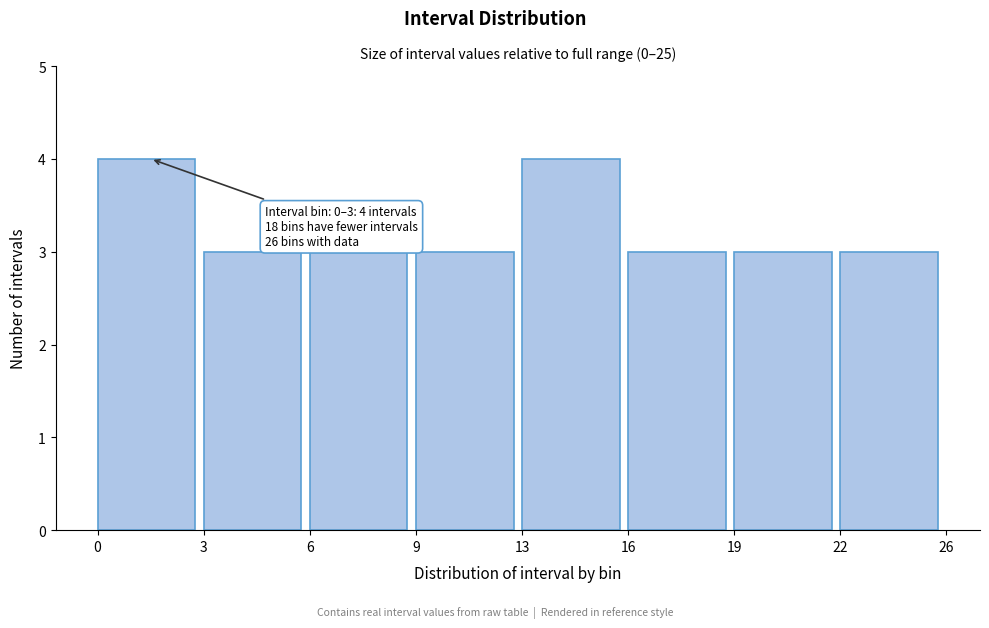

Reading left to right, extract all data points from this chart.

0=4	3=3	6=3	9=3	13=4	16=3	19=3	22=3